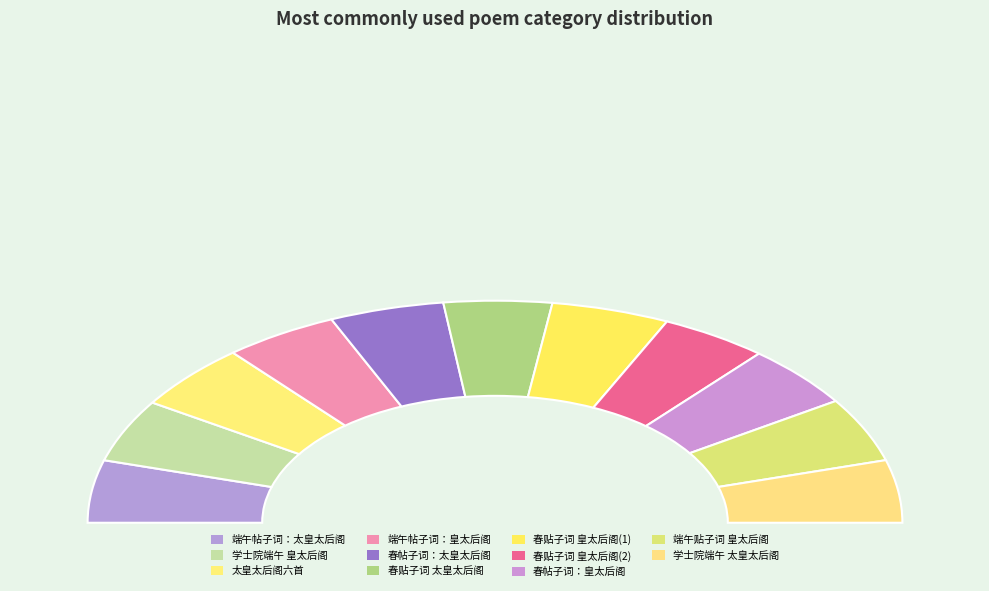

How many slices are in this pie chart?

11